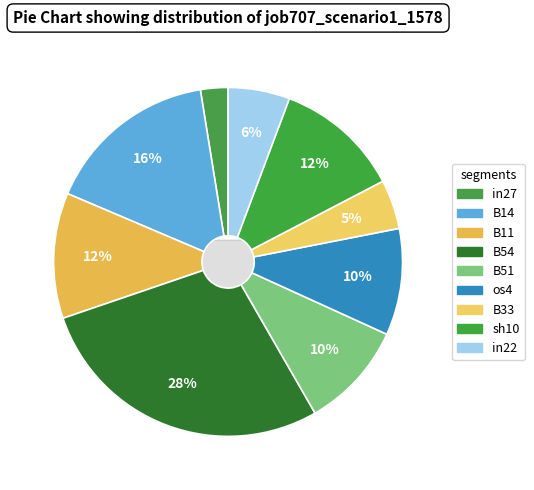

How many slices are in this pie chart?

9